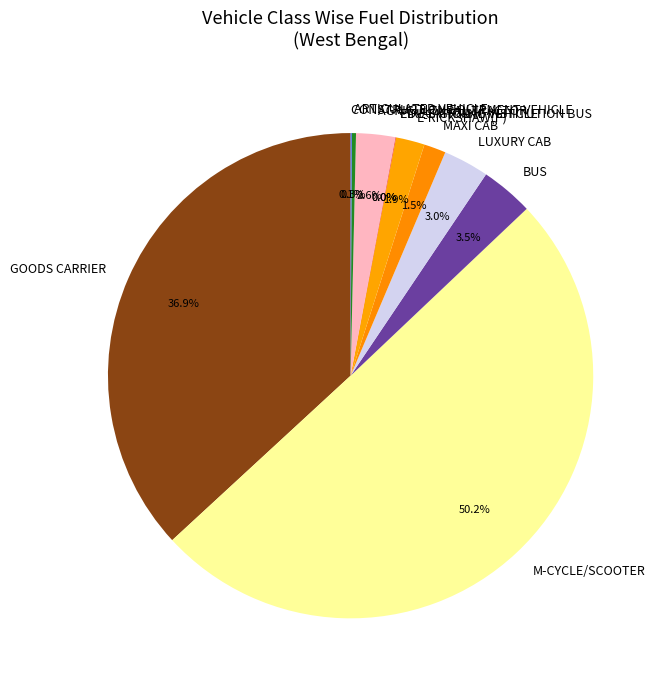

What is the largest slice in the pie chart?

M-CYCLE/SCOOTER